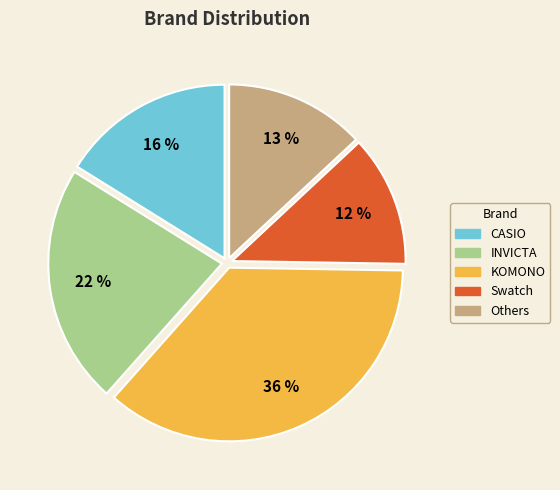

To the nearest percent, what is the difference between the largest and smallest slice percentages?

24%